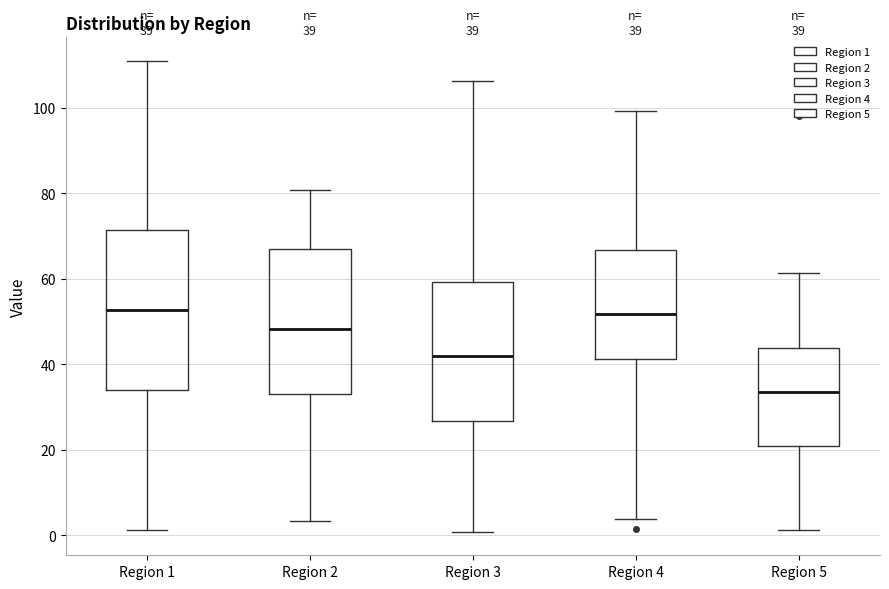

Which box has the lowest median line?

Region 5